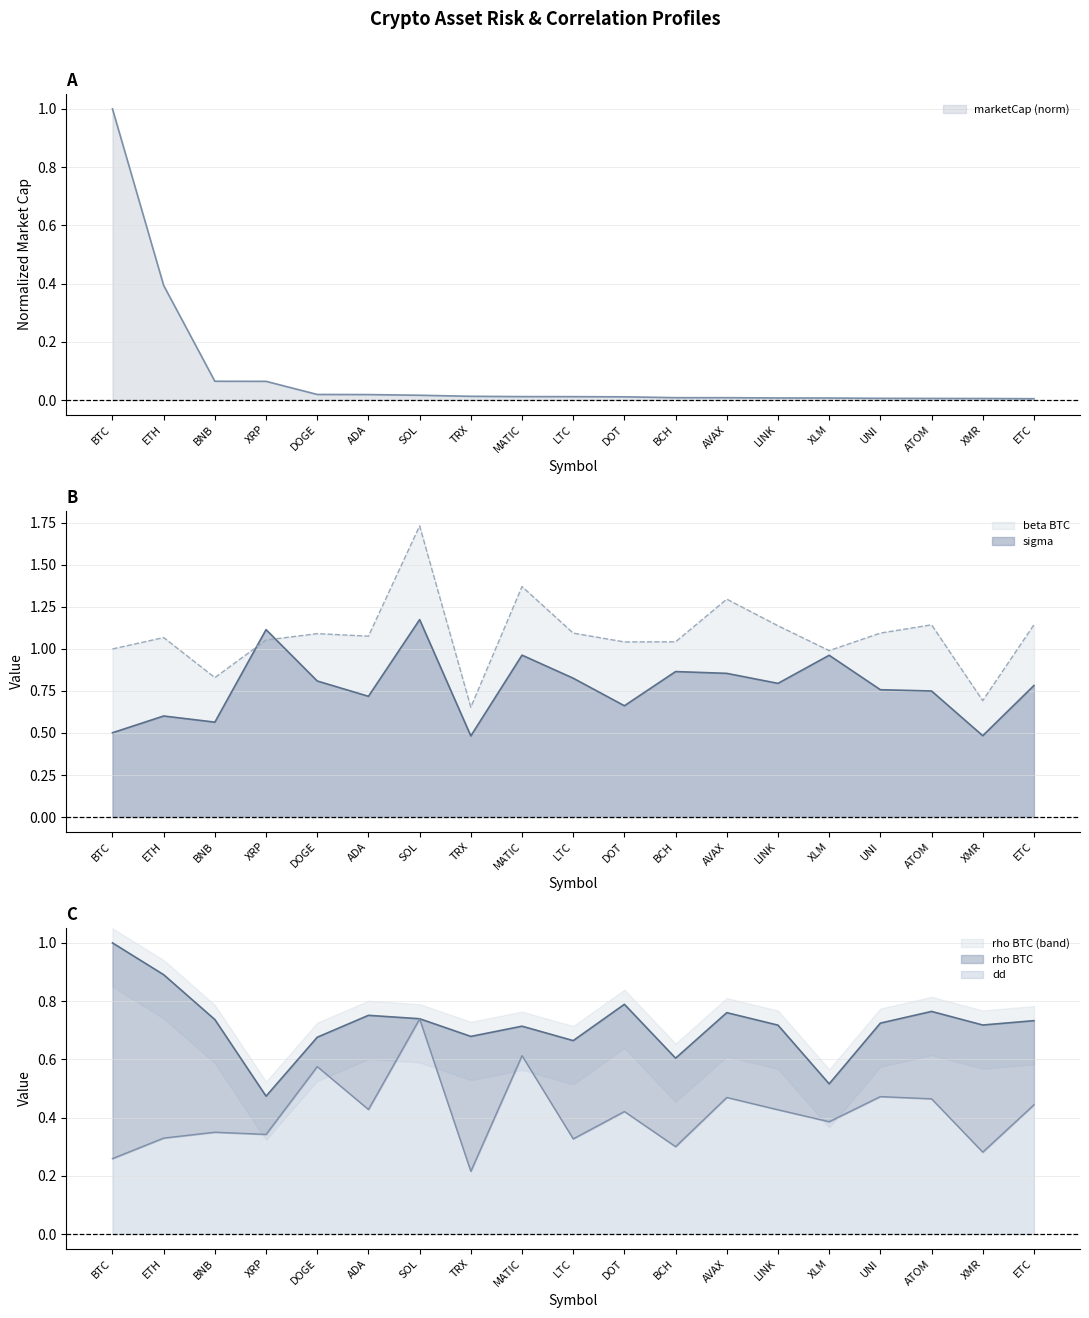

Reading left to right, what are all the values shown in this chart?

marketCap: 1.0	0.4	0.1	0.1	0.0	0.0	0.0	0.0	0.0	0.0	0.0	0.0	0.0	0.0	0.0	0.0	0.0	0.0	0.0
sigma: 0.5	0.6	0.6	1.1	0.8	0.7	1.2	0.5	1.0	0.8	0.7	0.9	0.9	0.8	1.0	0.8	0.7	0.5	0.8
dd: 0.3	0.3	0.3	0.3	0.6	0.4	0.7	0.2	0.6	0.3	0.4	0.3	0.5	0.4	0.4	0.5	0.5	0.3	0.4
rho_BTC: 1.0	0.9	0.7	0.5	0.7	0.8	0.7	0.7	0.7	0.7	0.8	0.6	0.8	0.7	0.5	0.7	0.8	0.7	0.7
beta_BTC: 1.0	1.1	0.8	1.1	1.1	1.1	1.7	0.7	1.4	1.1	1.0	1.0	1.3	1.1	1.0	1.1	1.1	0.7	1.1